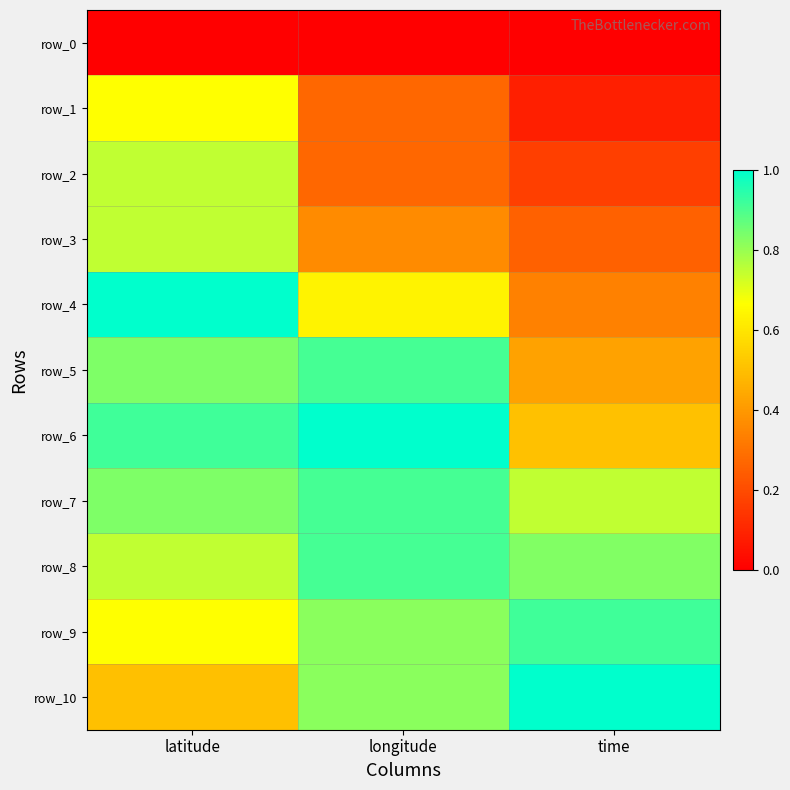

What is the difference between the highest and lowest values at longitude?

1.0